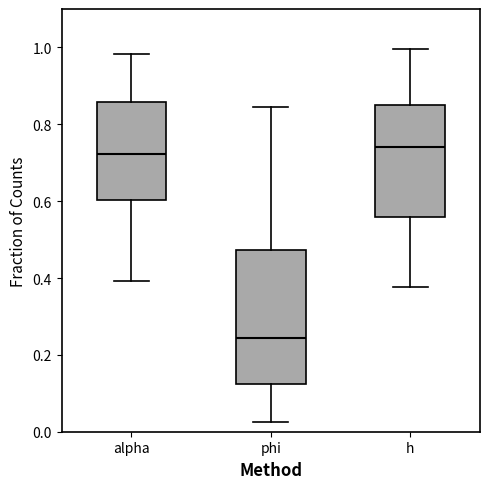

Which box's median line is the lowest?

phi